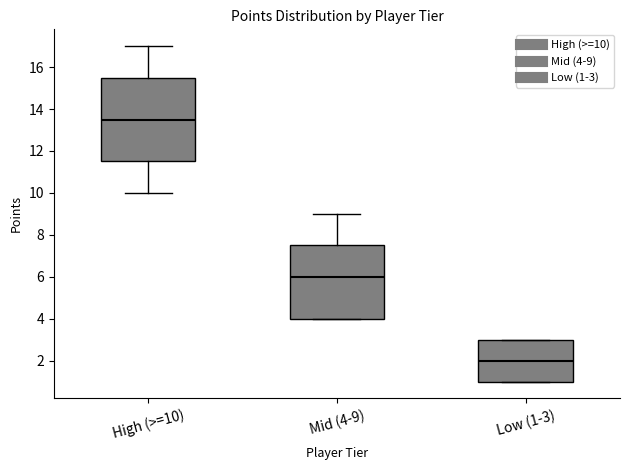

Reading left to right, transcribe this box plot: for each box, give where its median line is, the range the box spans, and where its two whiskers end, as read against the y-axis. The values are not printed on the chart, so give them approximately, as read against the axis.

High (>=10): median 13.6, box 11.6 to 15.6, whiskers 10.0 to 17.0
Mid (4-9): median 6.0, box 4.0 to 7.6, whiskers 4.0 to 9.0
Low (1-3): median 2.0, box 1.0 to 3.0, whiskers 1.0 to 3.0